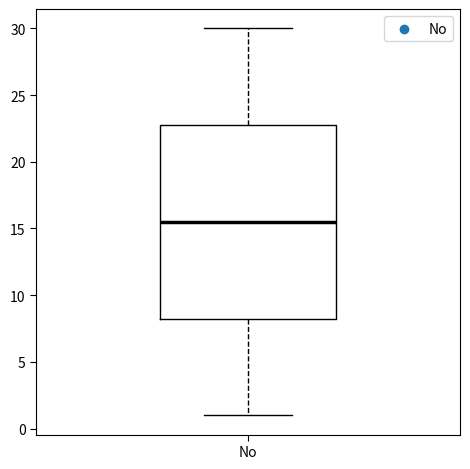

Read this box plot against the y-axis: the position of the median line, the range covered by the box, and the ends of both whiskers. The values are not printed on the chart, so give them approximately, as read against the axis.

median 15.5, box 8.5 to 23.0, whiskers 1.0 to 30.0